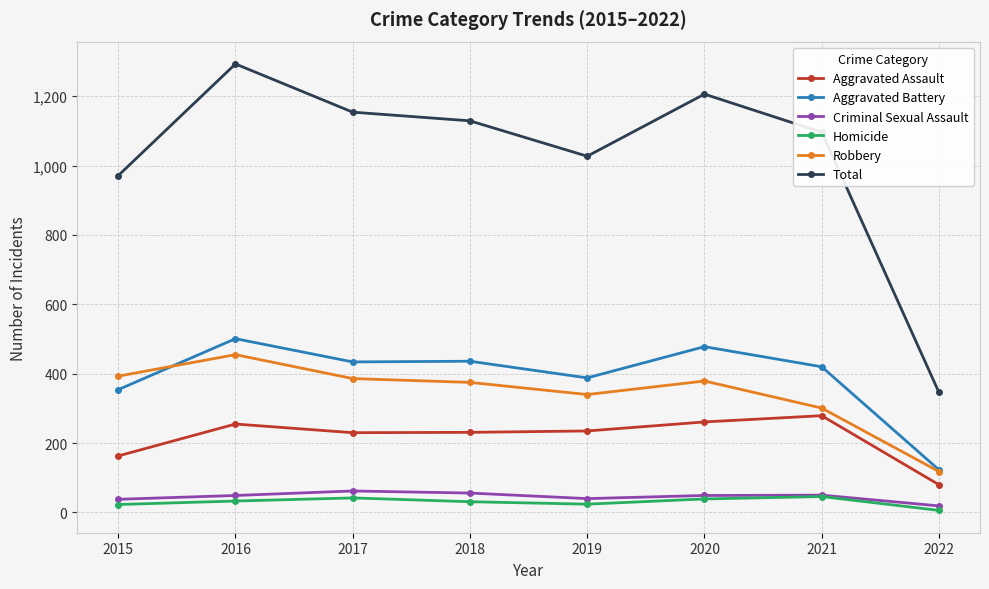

Where is the first local maximum for Total?

2016